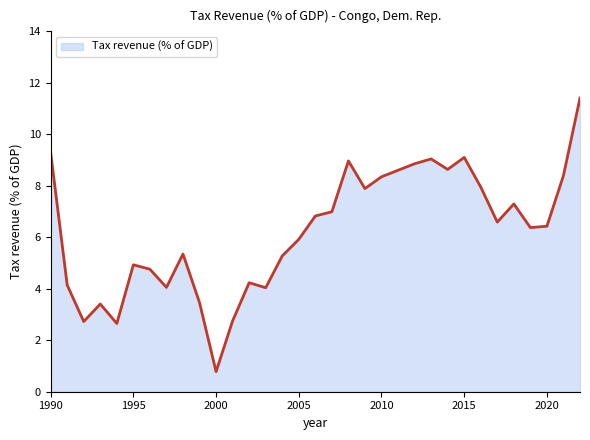

What is the maximum value shown in the chart?

11.4